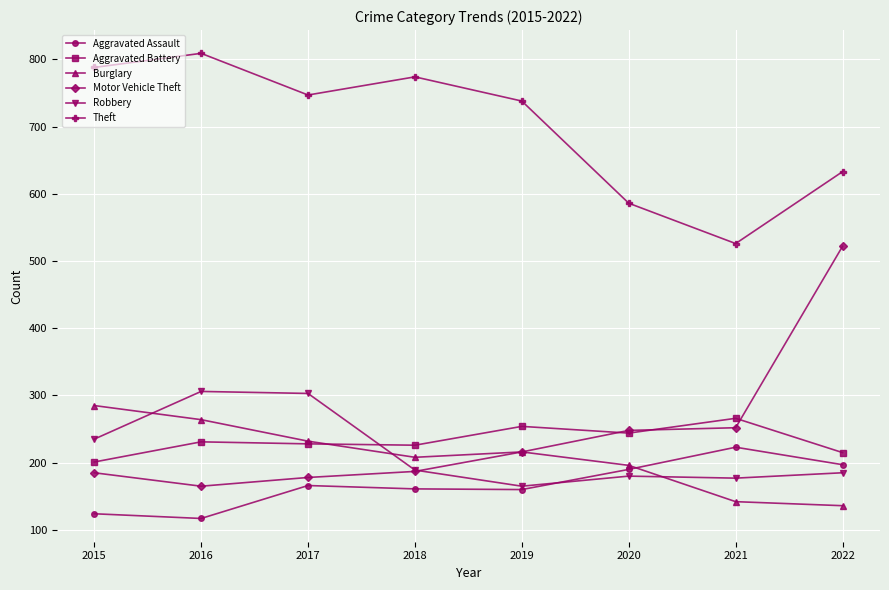

Is the value of Motor Vehicle Theft at 2019 greater than the value of Theft at 2018?

No